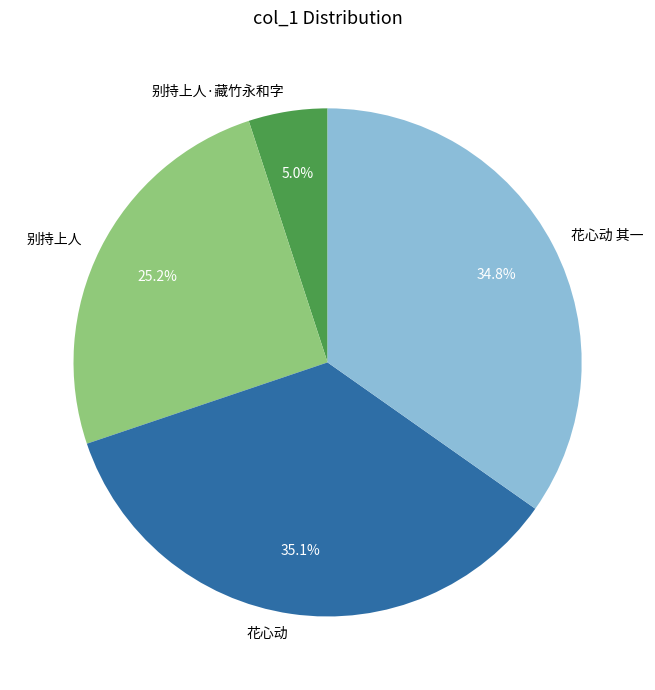

Is 别持上人 the majority of the pie?

No